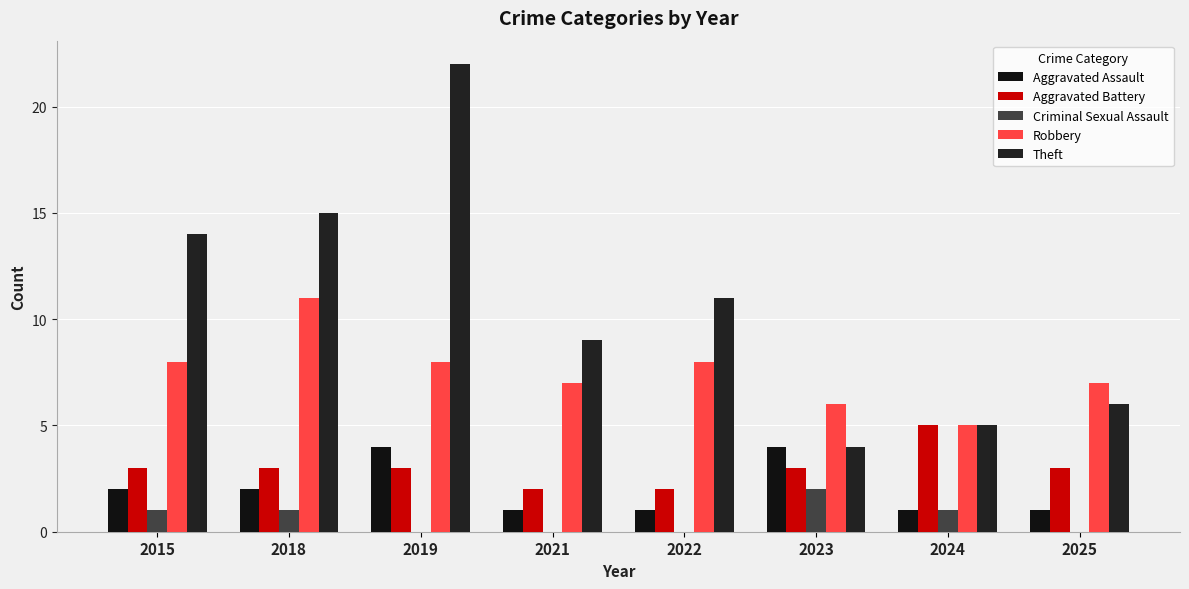

What is the highest value of the Aggravated Battery series?

5